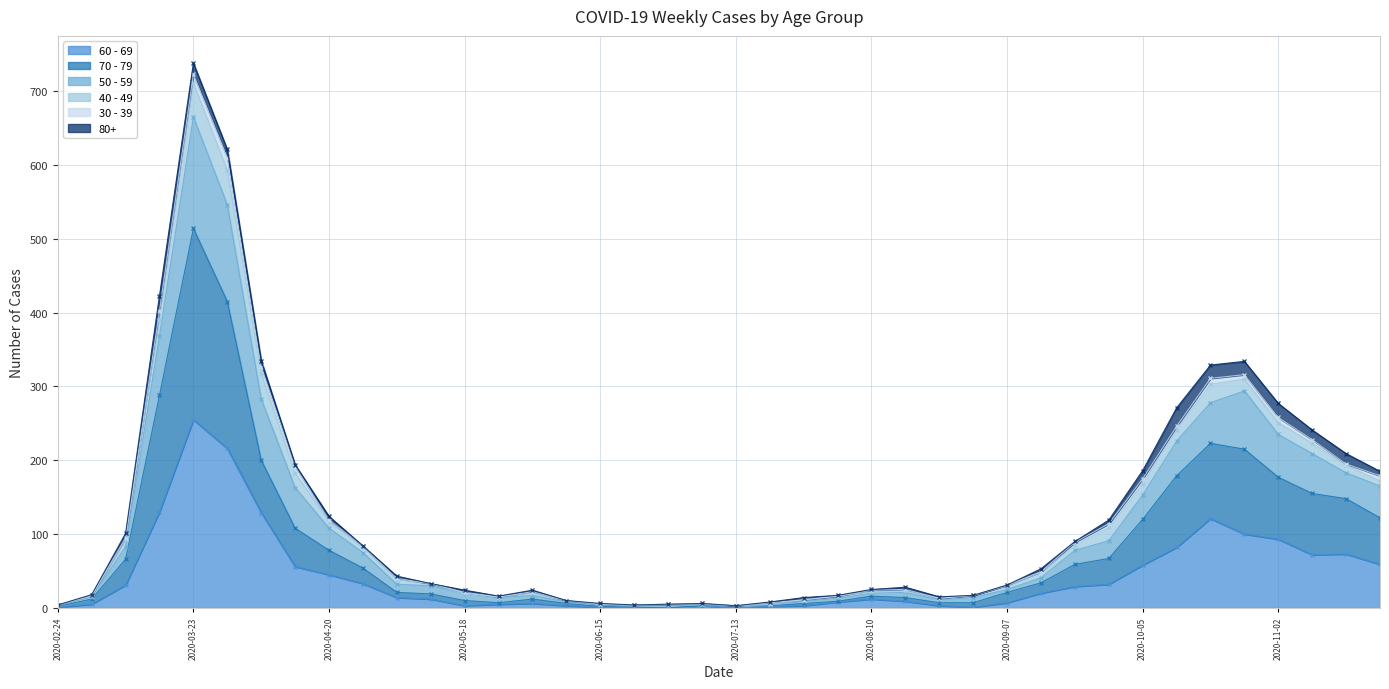

True or false: 60 - 69 has a value of 3 at 2020-08-24.

True